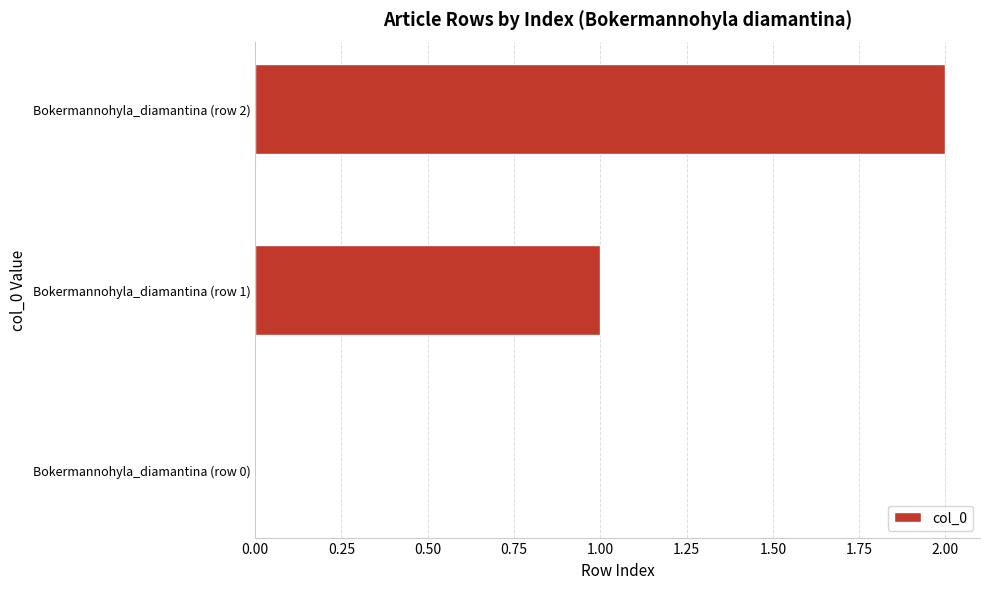

Is it true that the value at Bokermannohyla_diamantina (row 0) is 0?

True